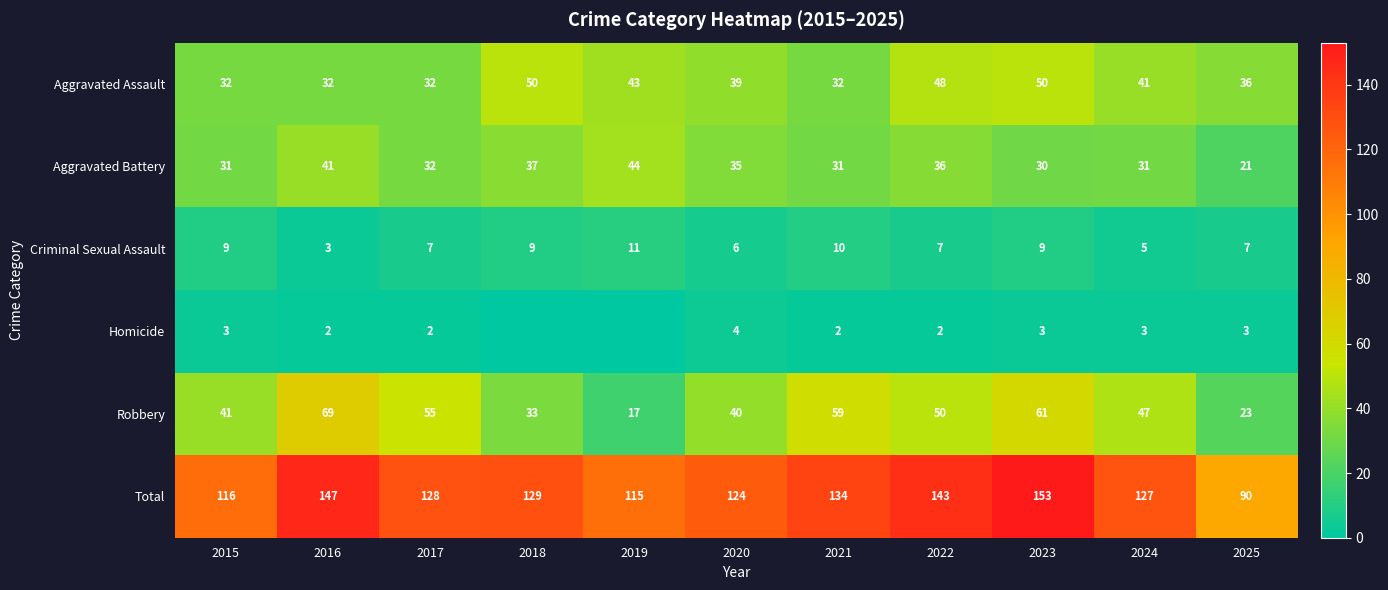

Is the value of Robbery at 2025 greater than the value of Total at 2024?

No